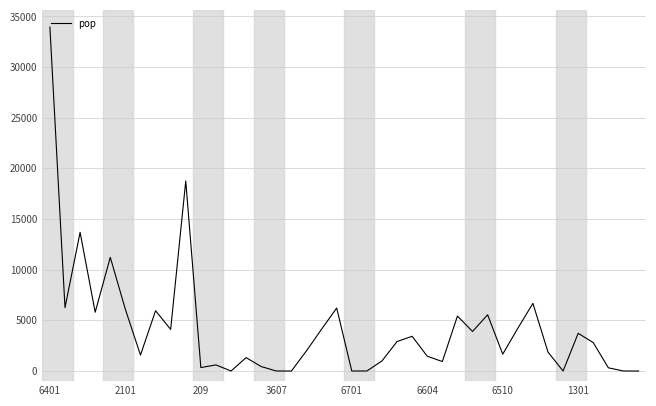

True or false: there are more than 2 points higher than both neighbors.

True